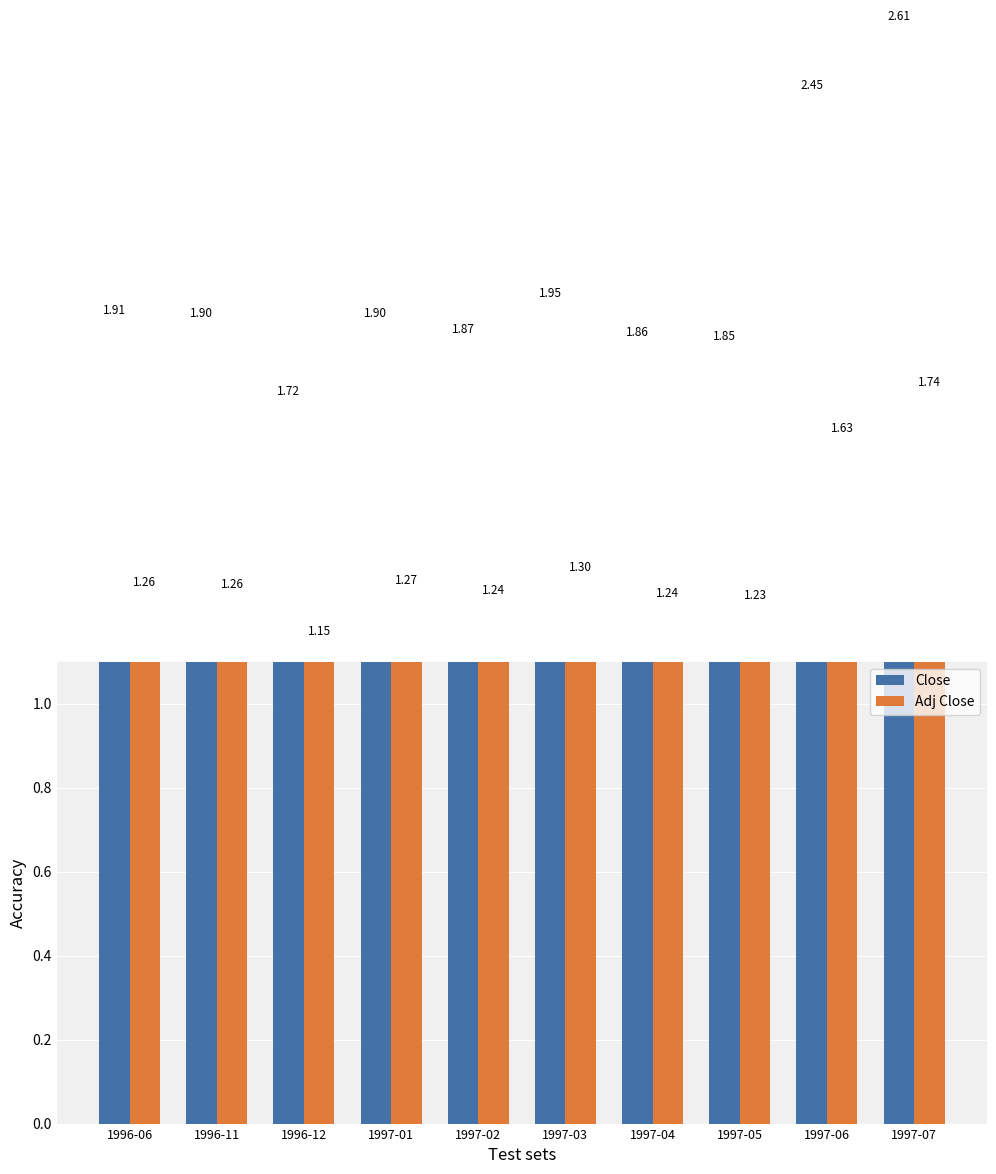

What is the difference between the maximum and second lowest values in the Adj Close series?

0.5